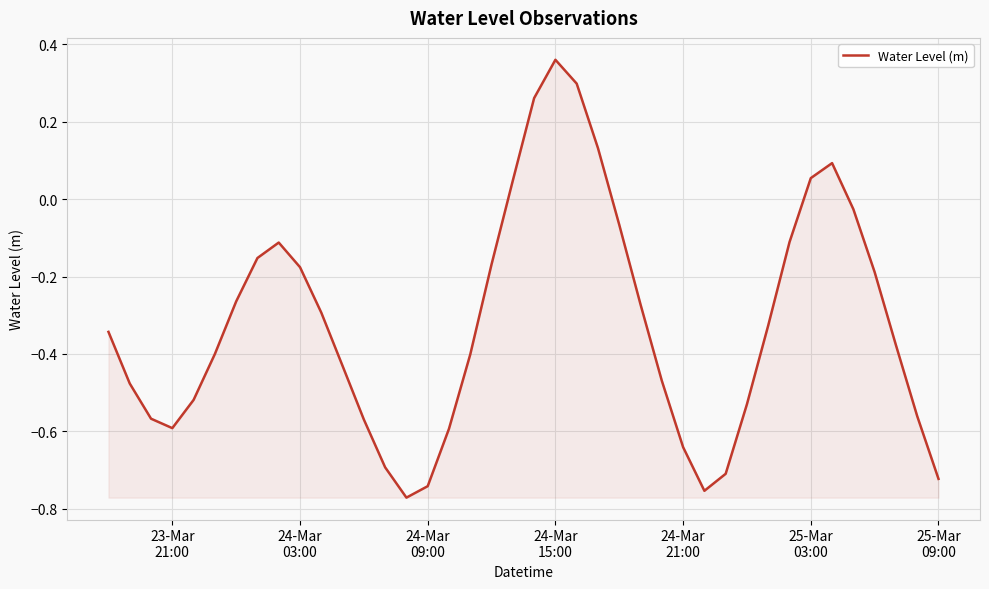

What is the difference between the maximum and minimum values?

1.1